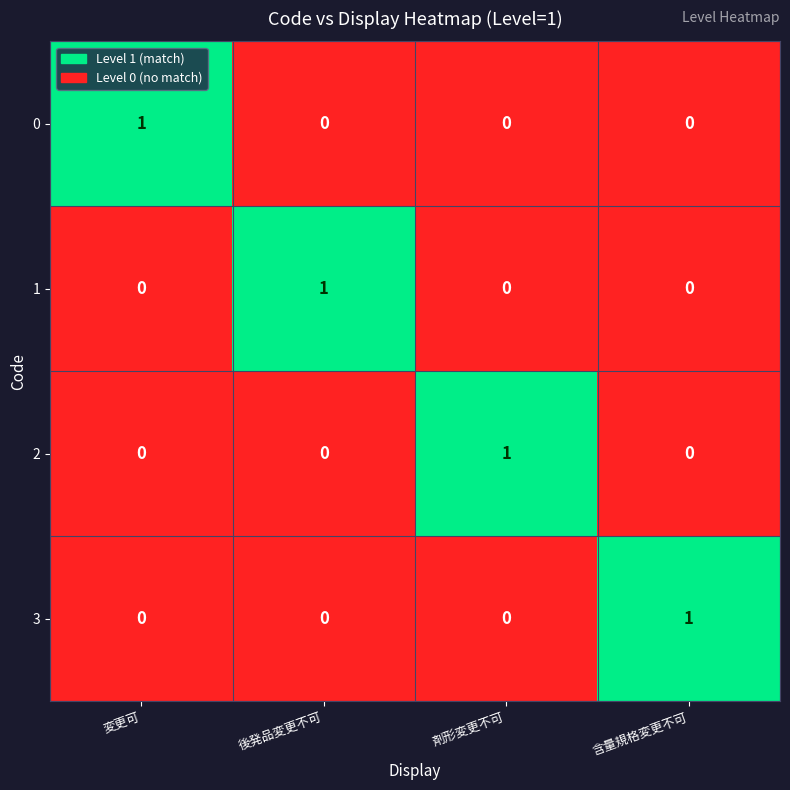

True or false: 3 has a value of 0 at 変更可.

True